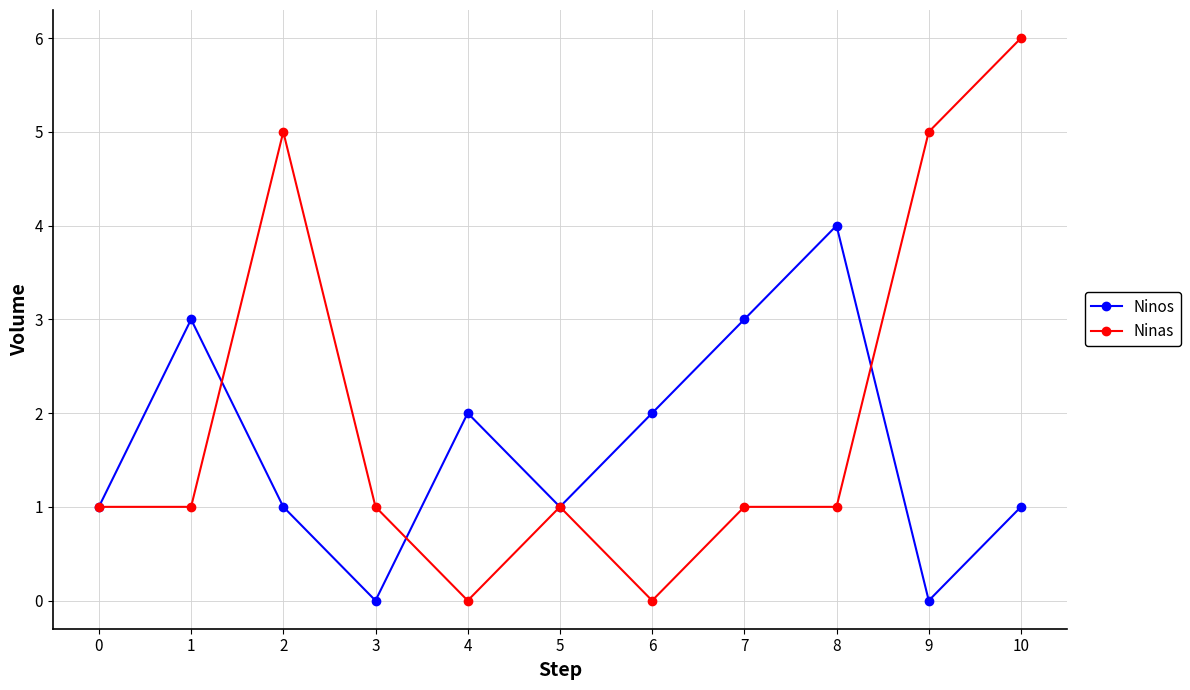

What is the total value across all series at 2?

6